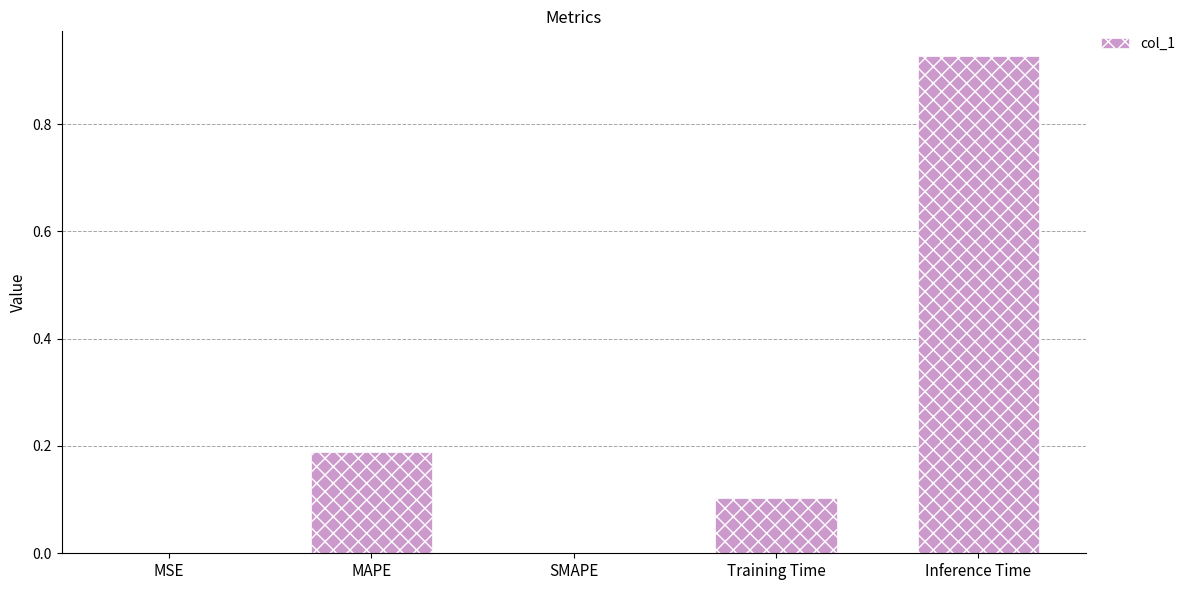

Which category has the highest value across all series?

Inference Time